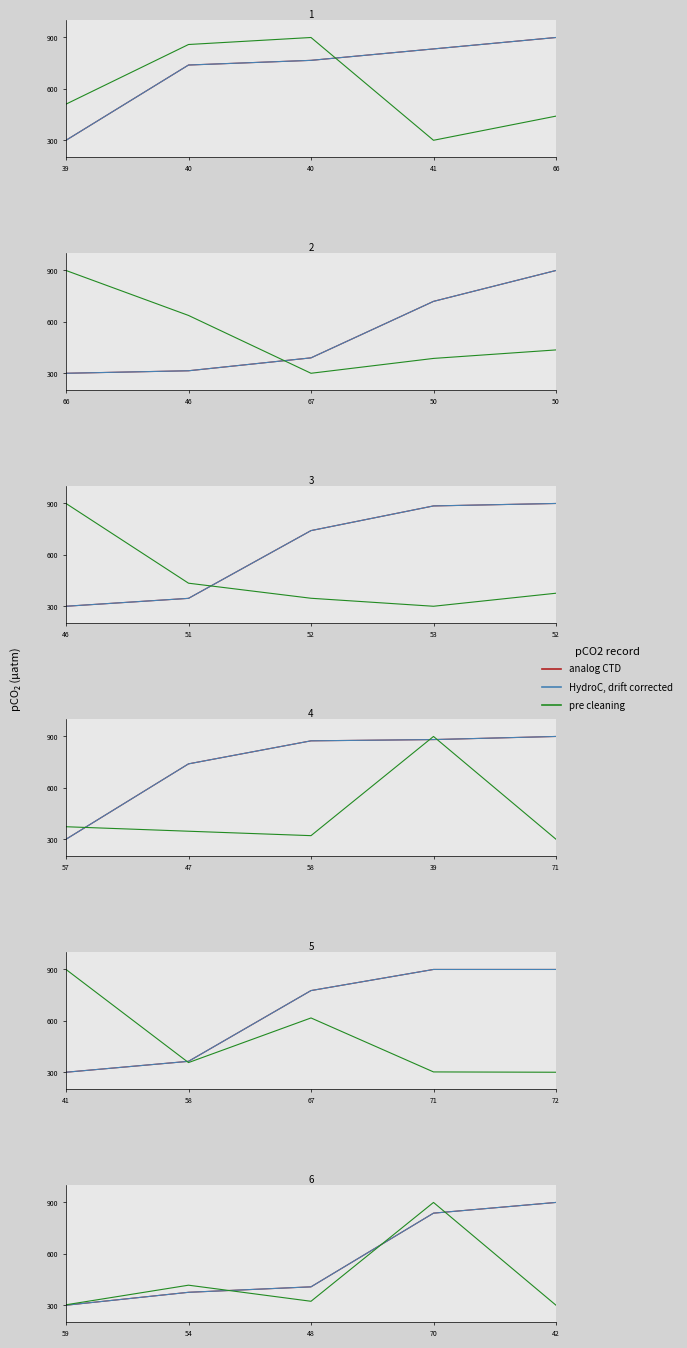

In pre cleaning, how many points are higher than both neighbors (excluding endpoints)?

2